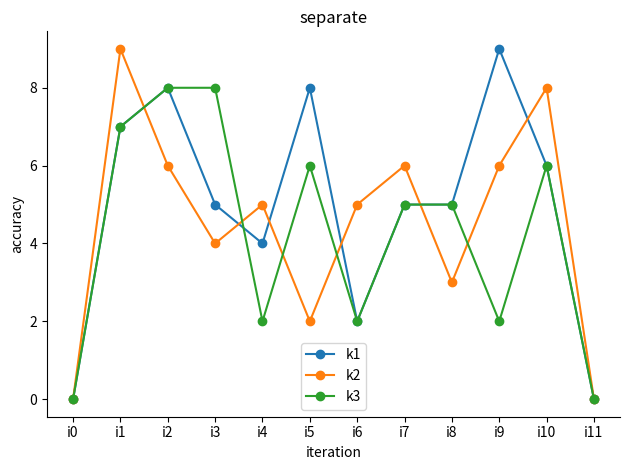

True or false: k2 has more than 1 points higher than both neighbors.

True